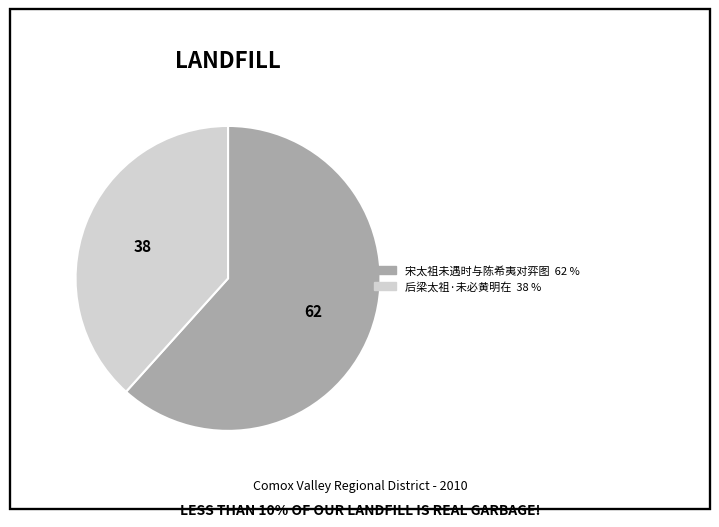

Count the number of slices in the pie.

2